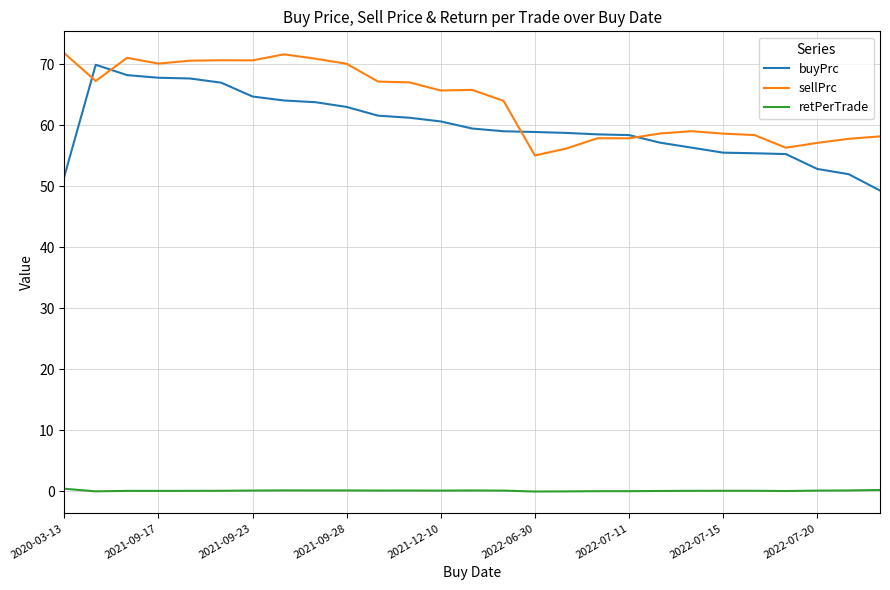

What is the greatest value displayed?

71.8